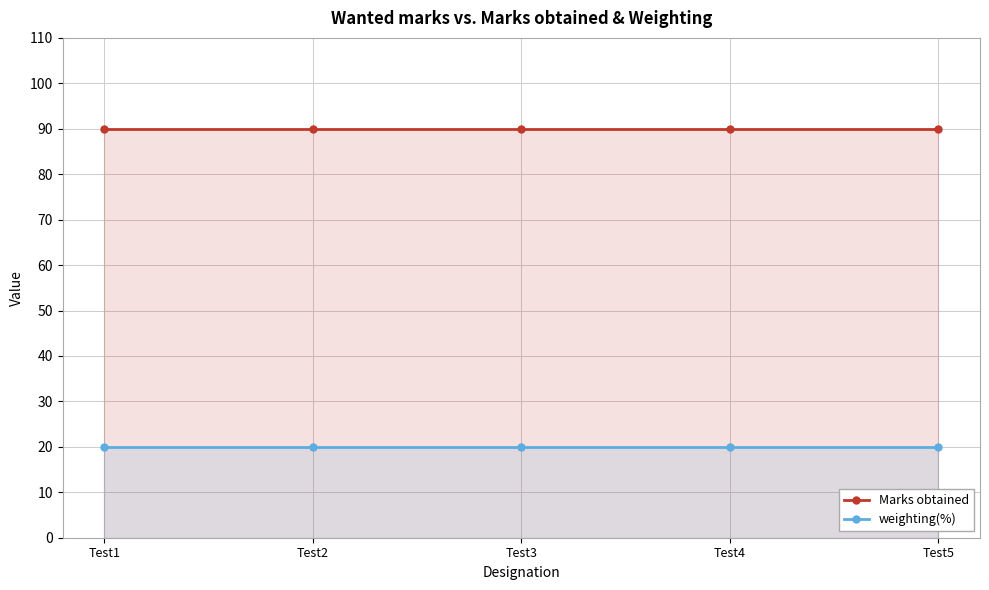

Reading left to right, what are all the values shown in this chart?

Marks obtained: Test1=90	Test2=90	Test3=90	Test4=90	Test5=90
weighting(%): Test1=20	Test2=20	Test3=20	Test4=20	Test5=20